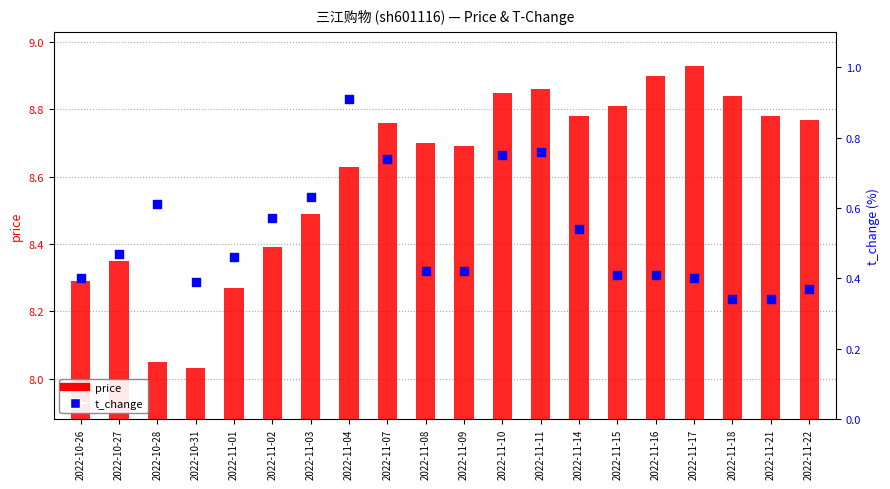

At how many categories does at least one series exceed 4?

20